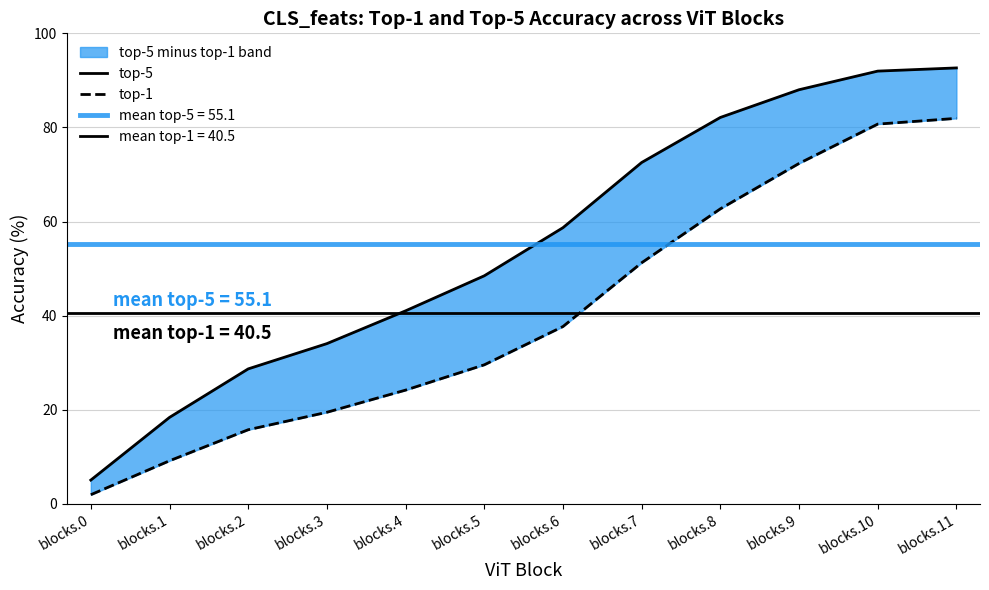

True or false: top-1 and top-5 intersect in this chart.

False